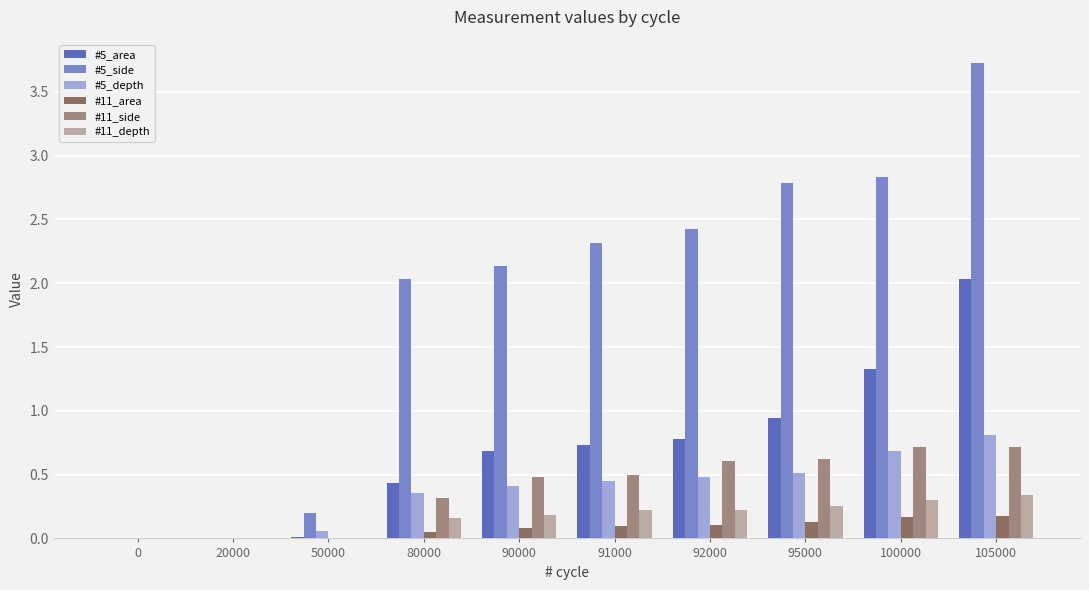

Which series has the largest range (max minus min)?

#5_side